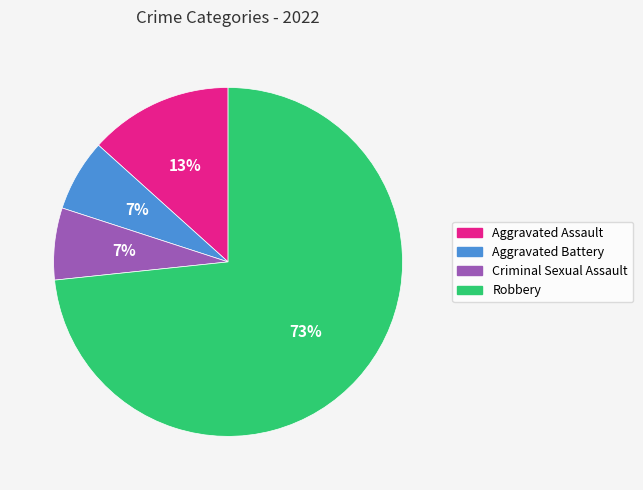

To the nearest percent, what percentage of the pie is Aggravated Assault?

13%